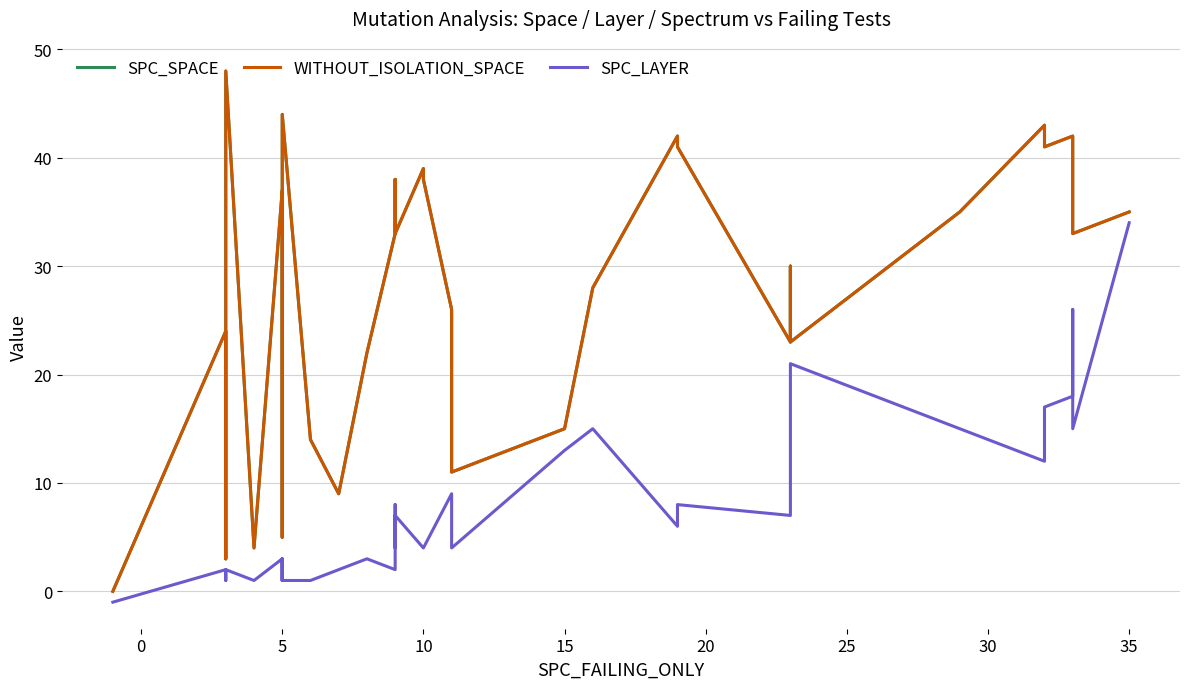

What are all the series names shown in the legend?

SPC_SPACE, WITHOUT_ISOLATION_SPACE, SPC_LAYER